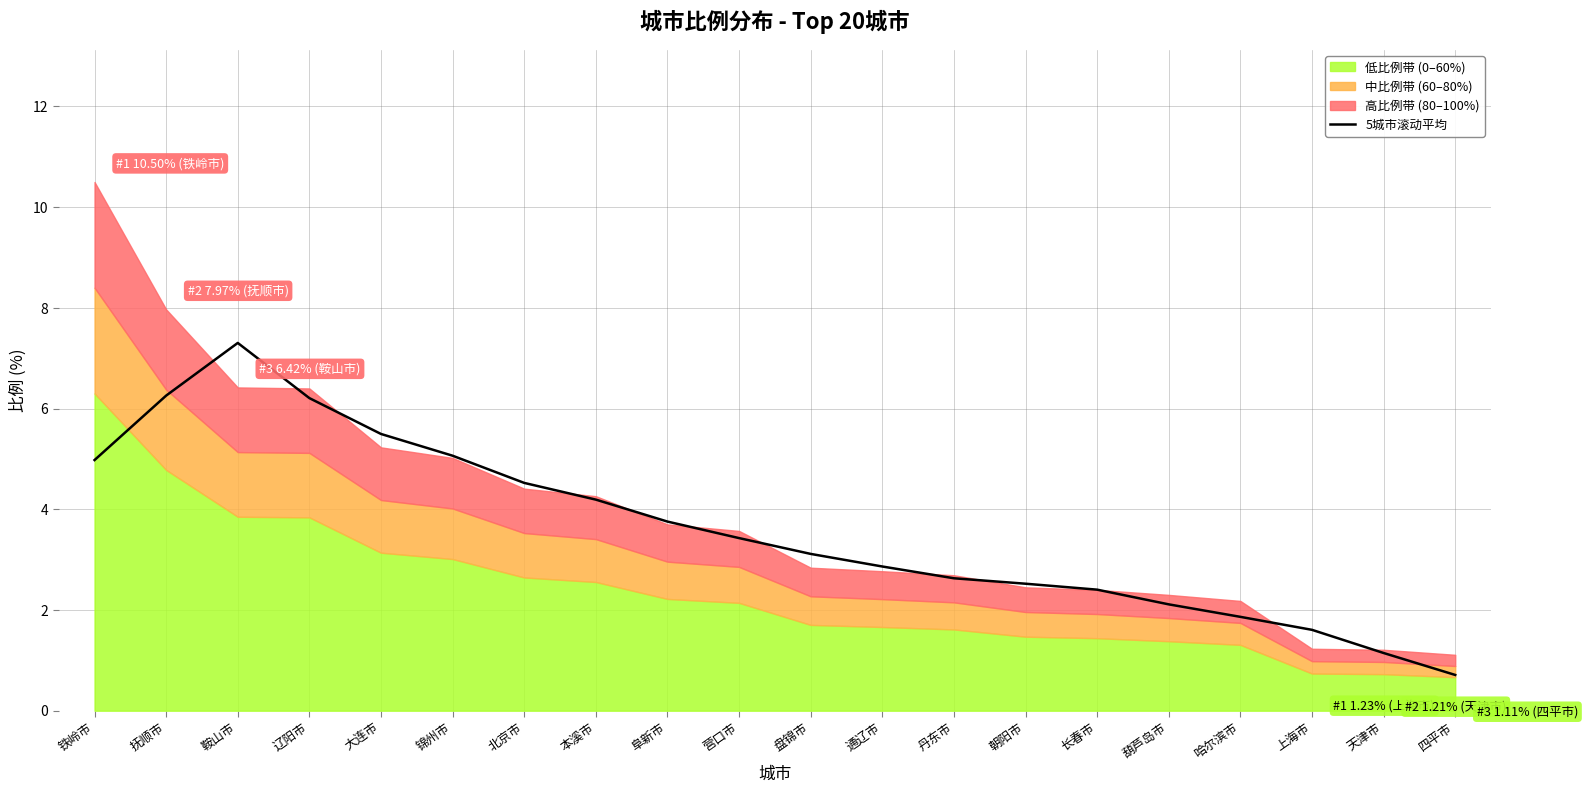

Is it true that 5城市滚动平均 equals 0.4 at 哈尔滨市?

False